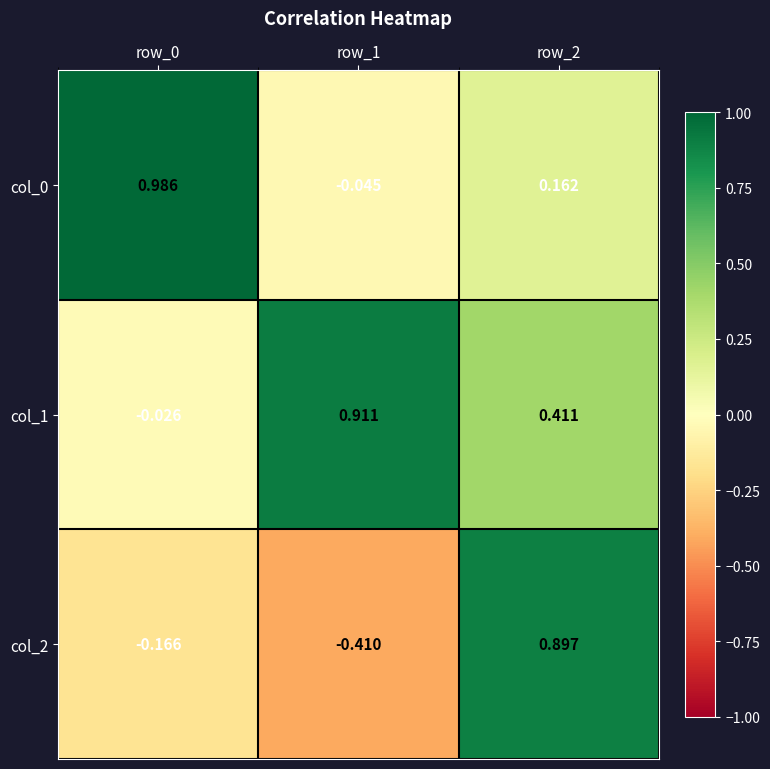

Is the value of col_1 at row_2 greater than the value of col_0 at row_1?

Yes